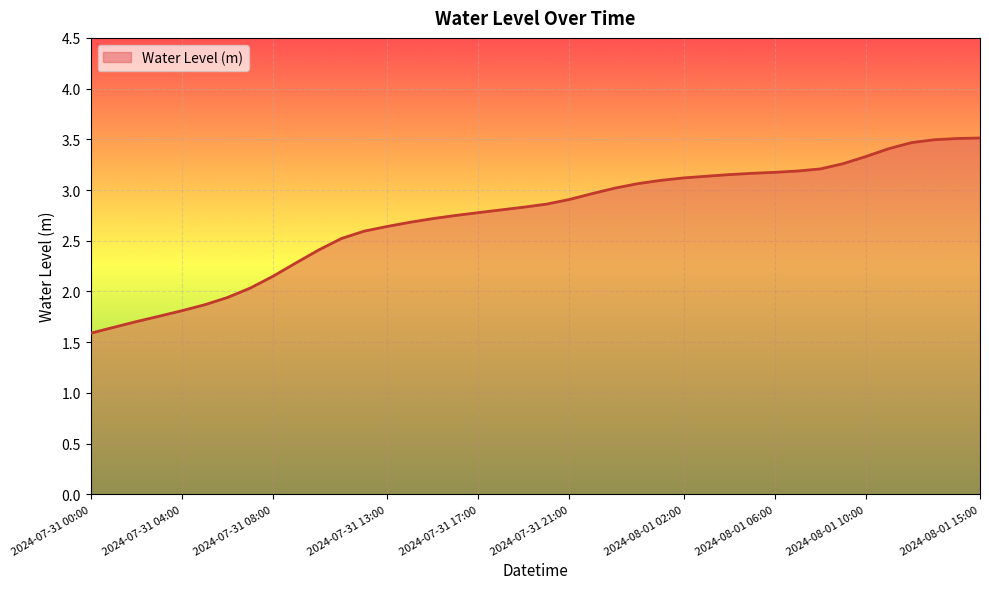

What is the greatest value displayed?

3.5